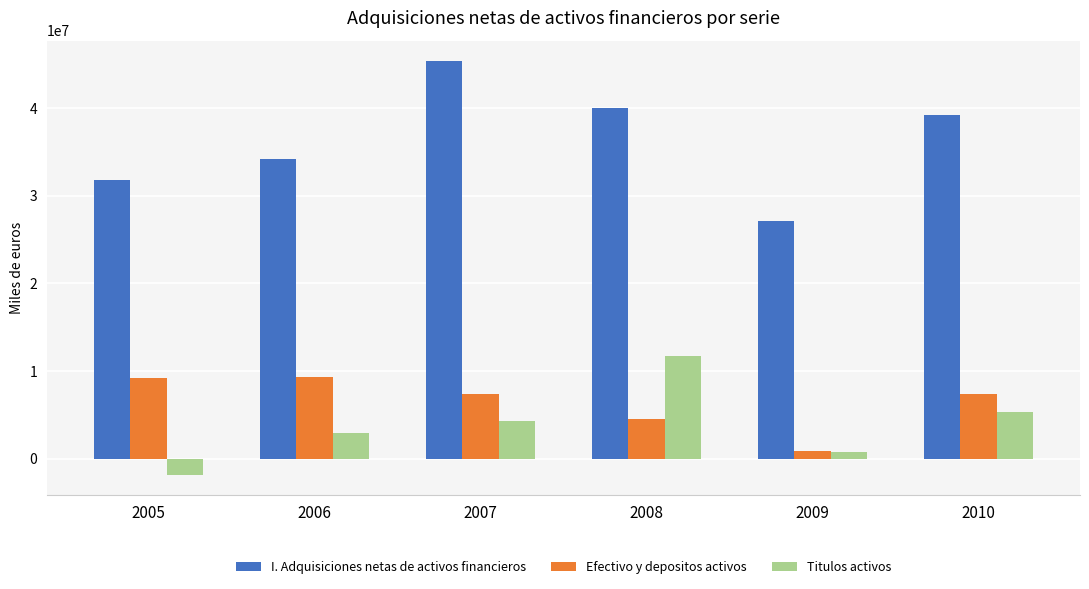

How many groups of bars are there?

6